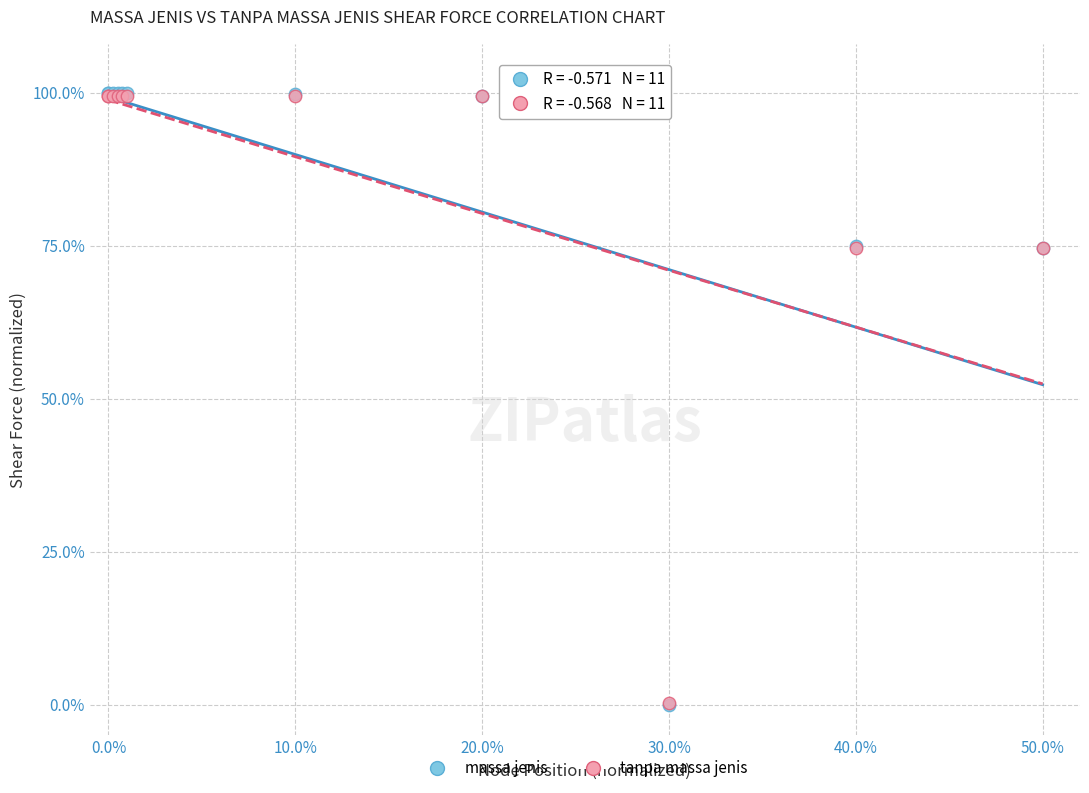

What are all the series names shown in the legend?

massa jenis, tanpa massa jenis